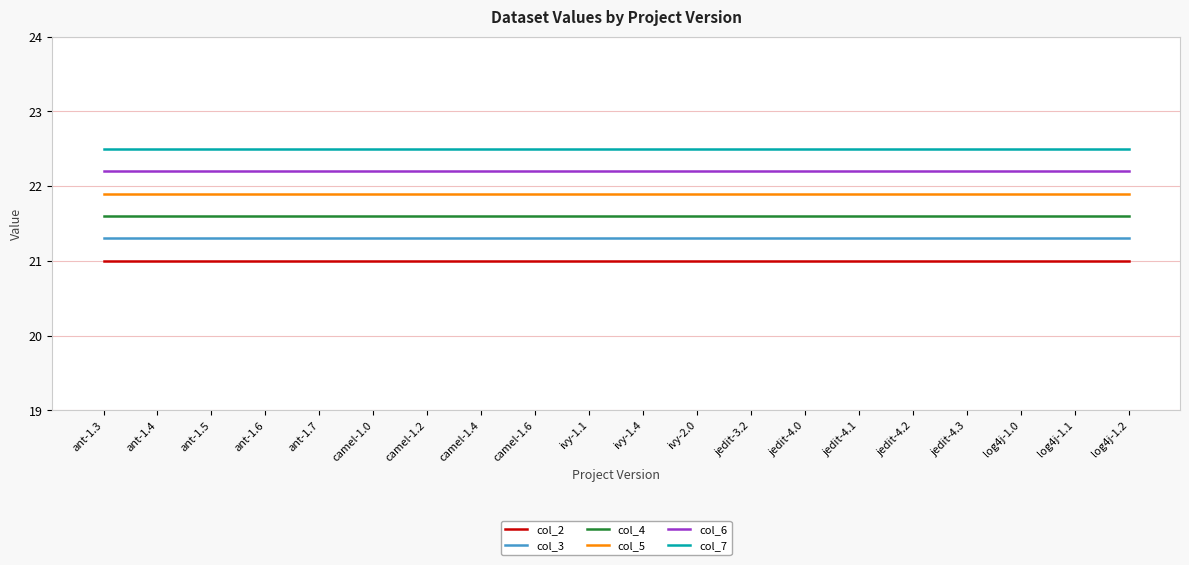

What position from the left is camel-1.6?

9